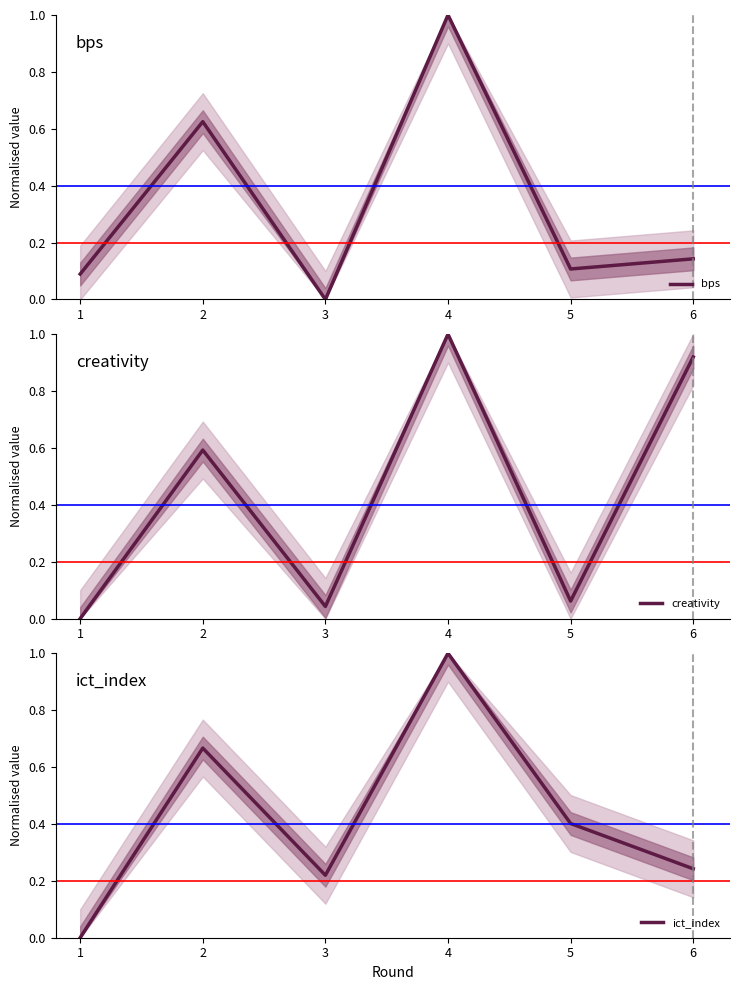

What is the average value of the creativity series?

0.4